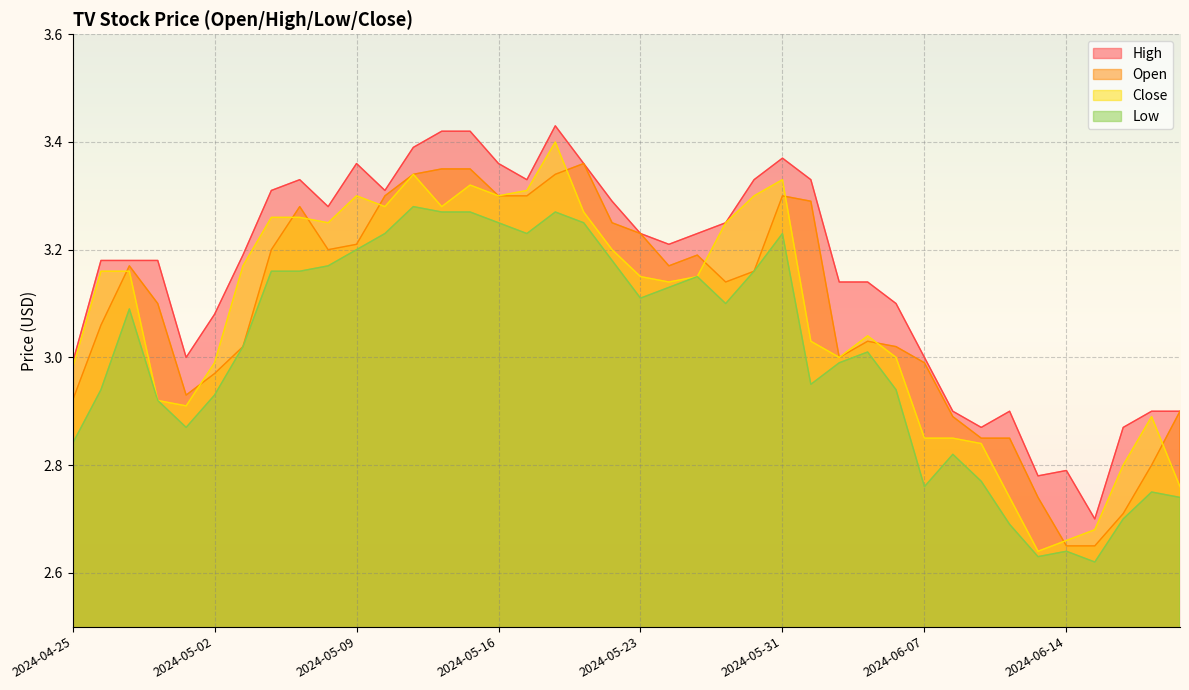

What is the difference between the highest and lowest values at 2024-04-30?

0.3